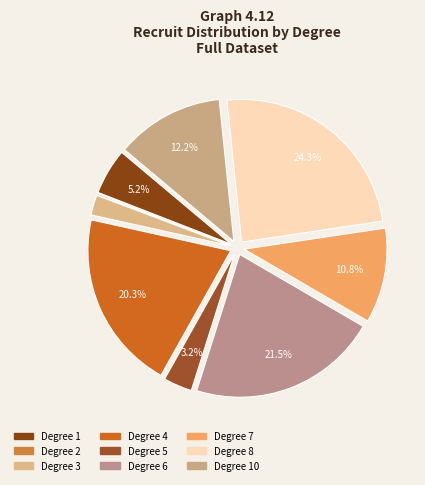

To the nearest percent, what is the average slice percentage?

11%